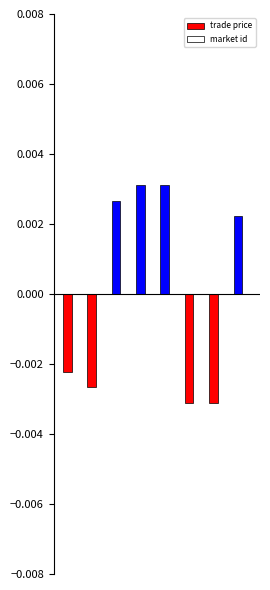

How many bars are there in total?

8